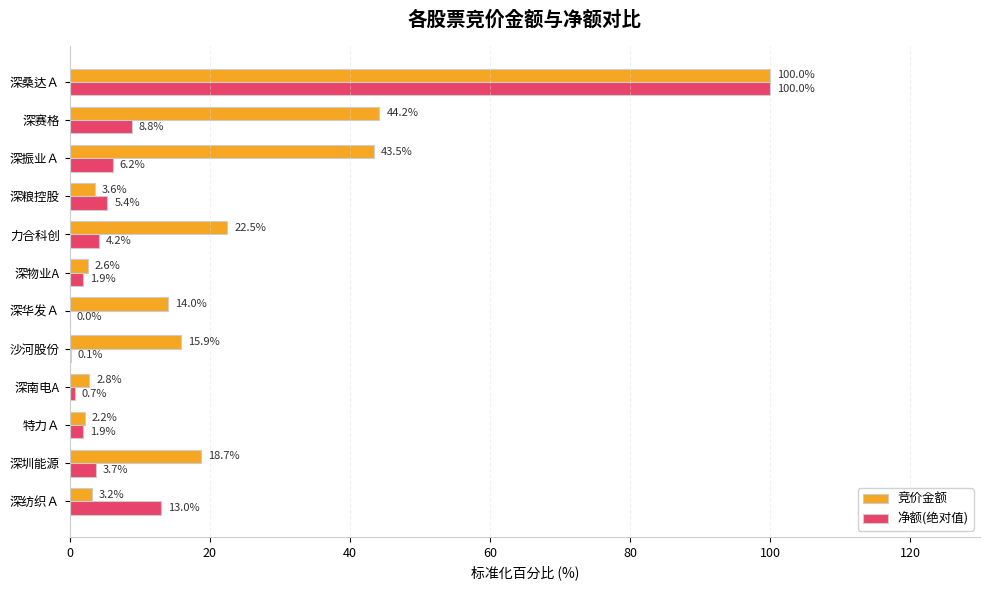

The value of 净额(绝对值) at 深南电A is 0.7. True or false?

True